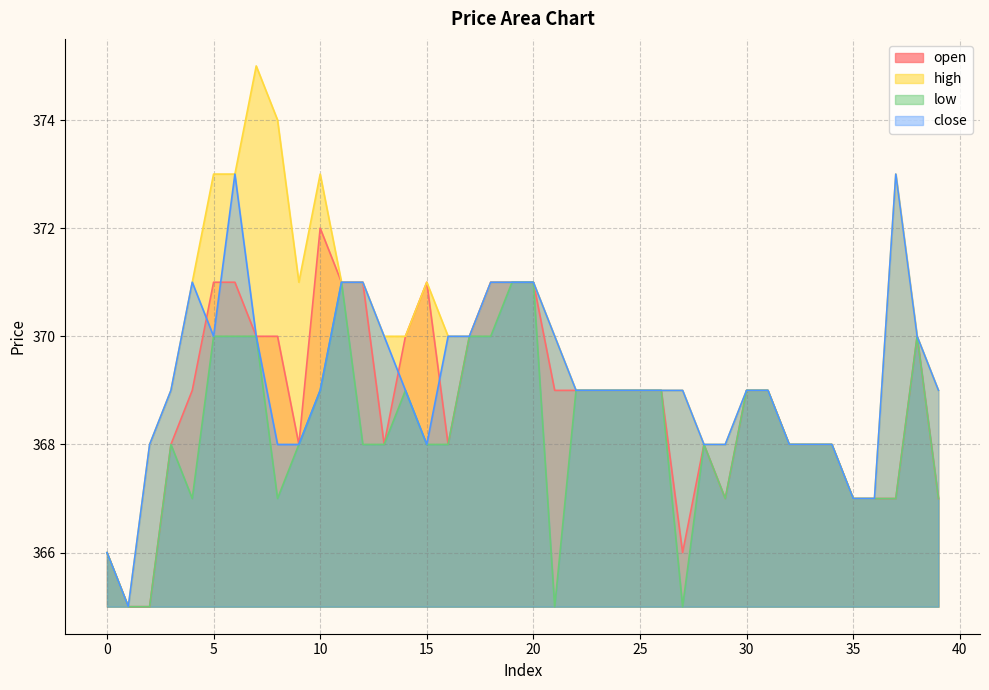

The value of high at 4 is 154. True or false?

False